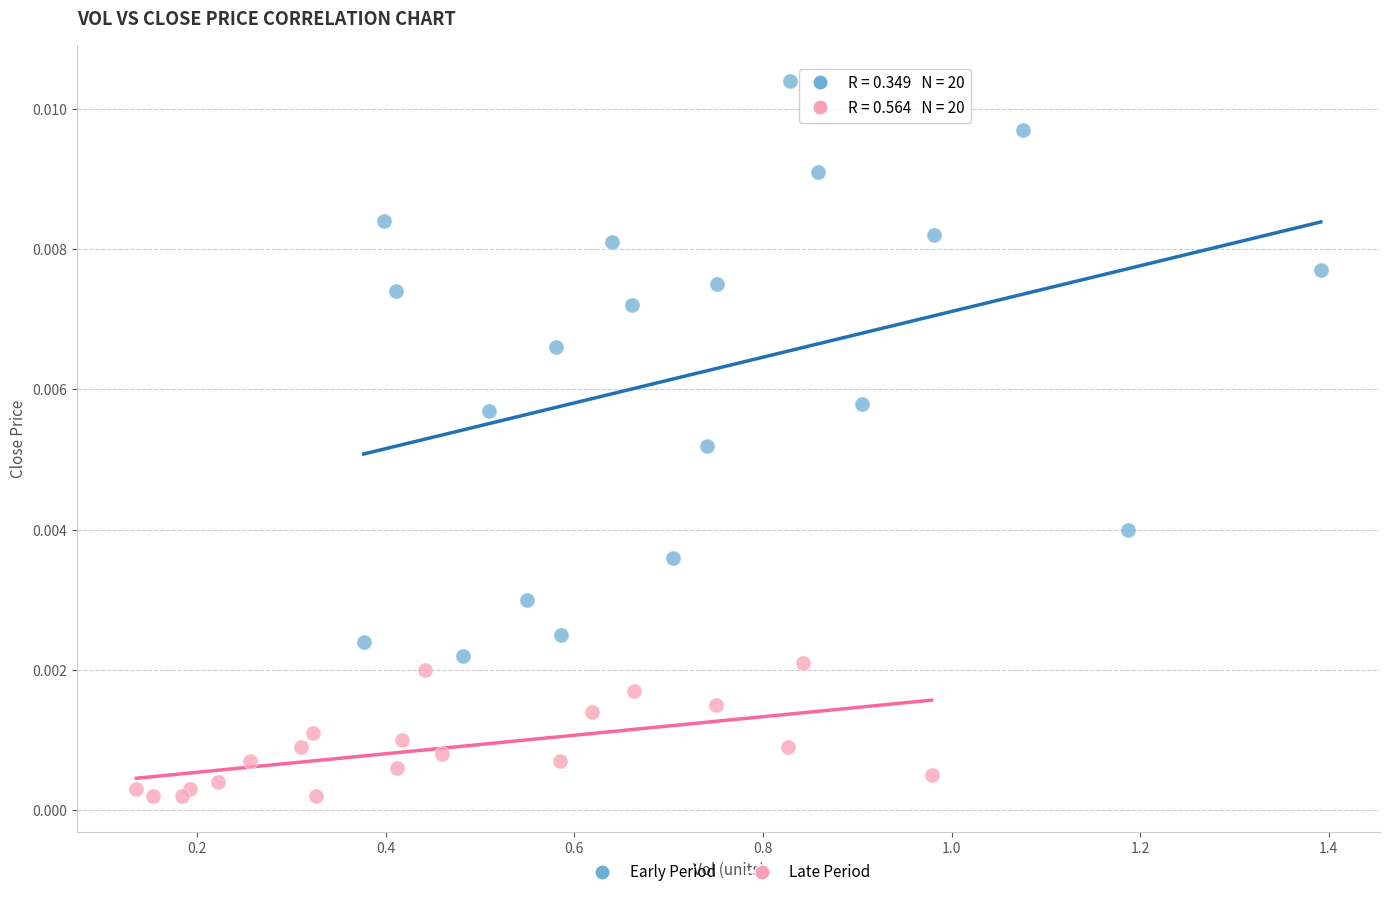

Which series reaches the maximum Y coordinate?

Early Period